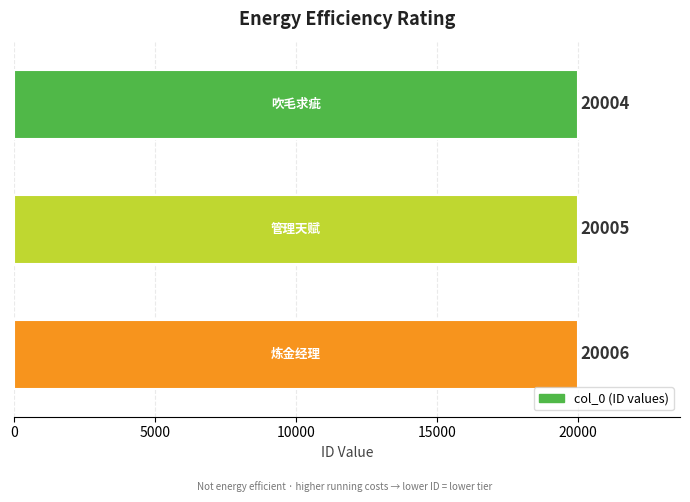

What is the average value?

20005